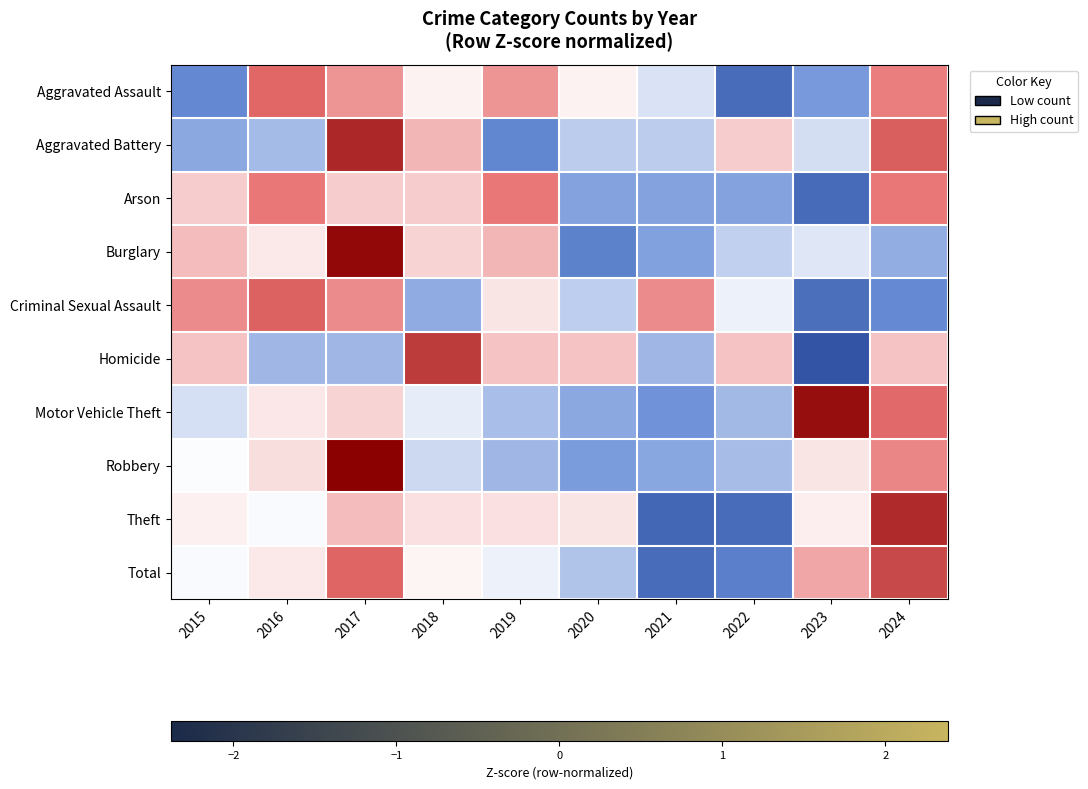

Which has a higher value, 2016 or 2024?

2016